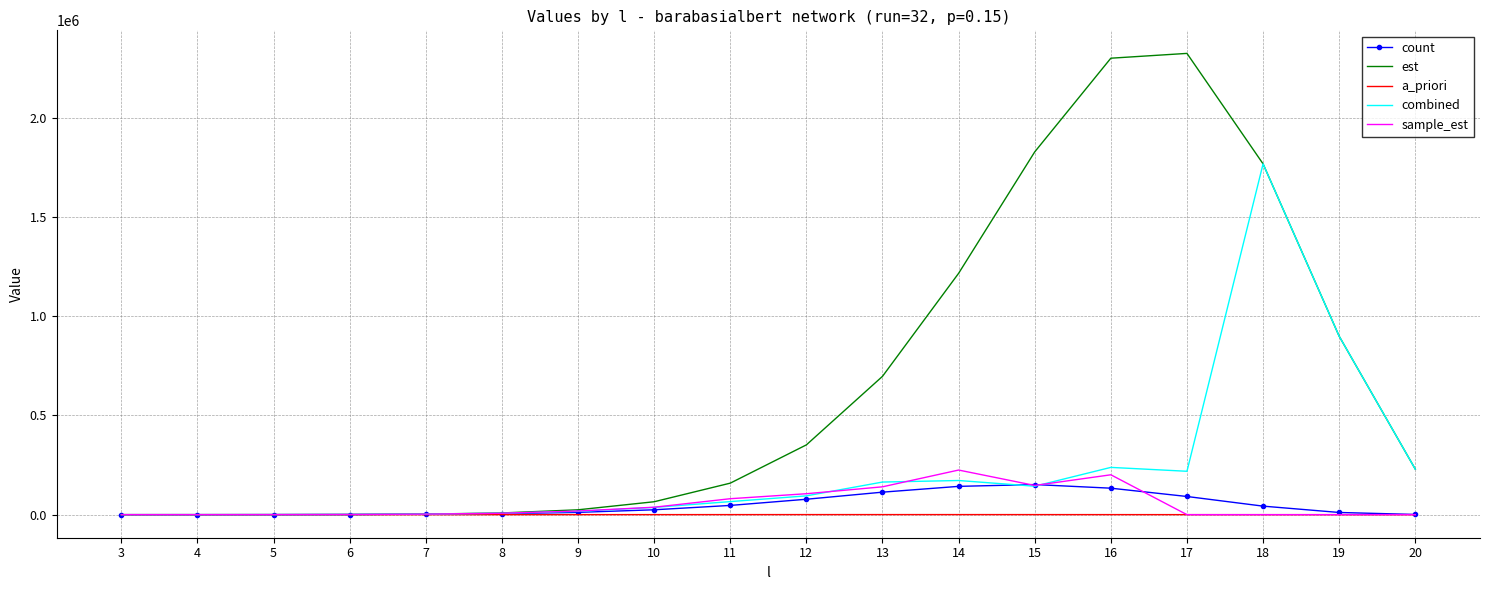

What is the approximate value of count at 14?

142597.0